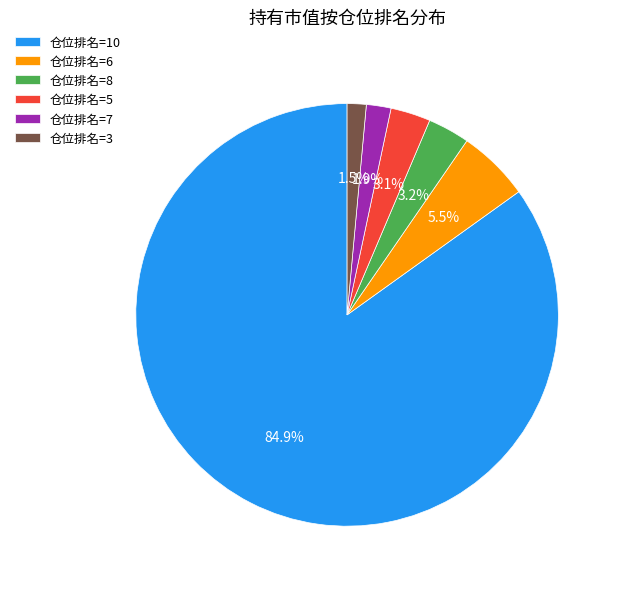

What is the majority slice?

仓位排名=10